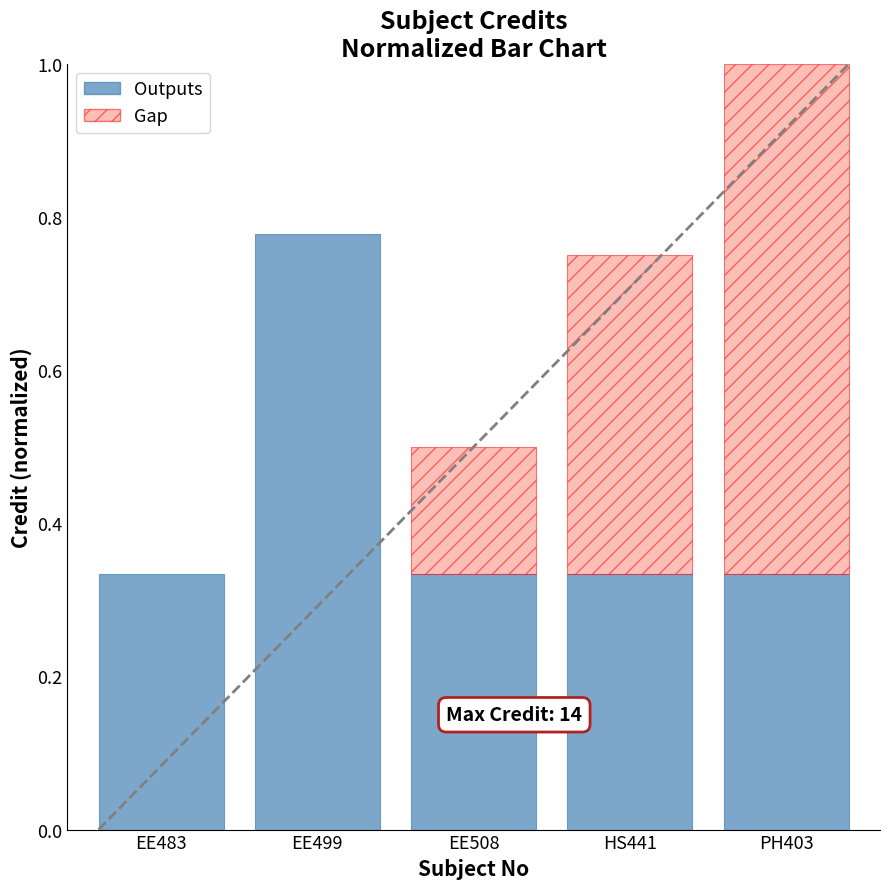

What is the average value?

0.4